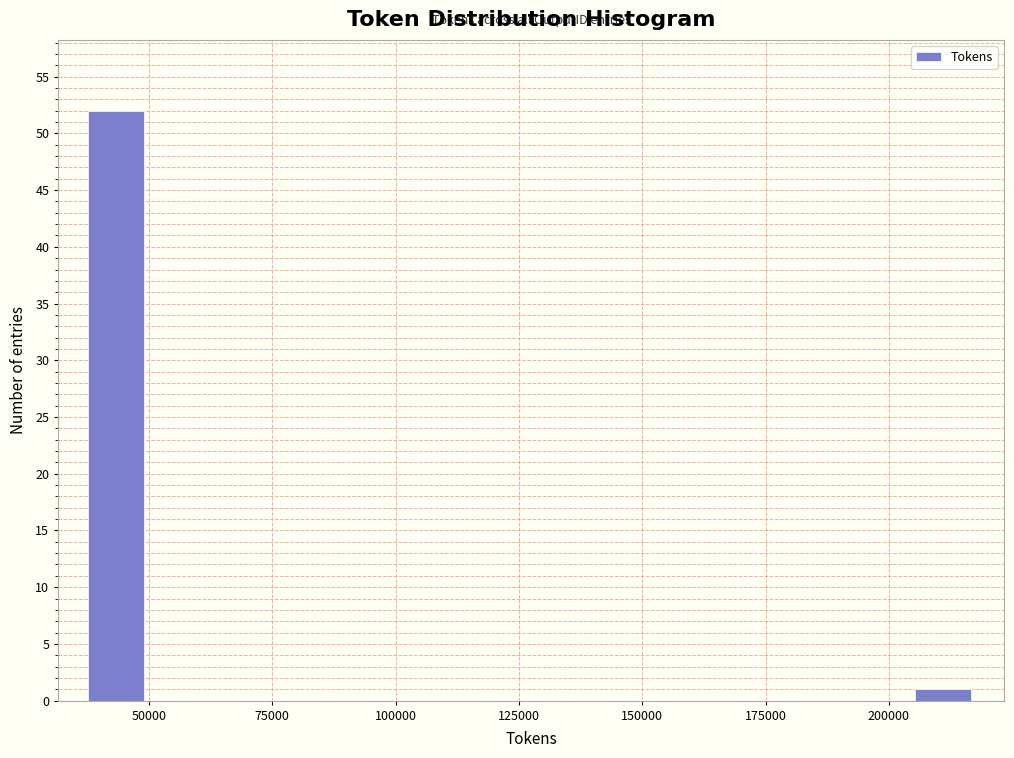

Read against the x-axis, roughly where is the centre of the tallest bar?

45000